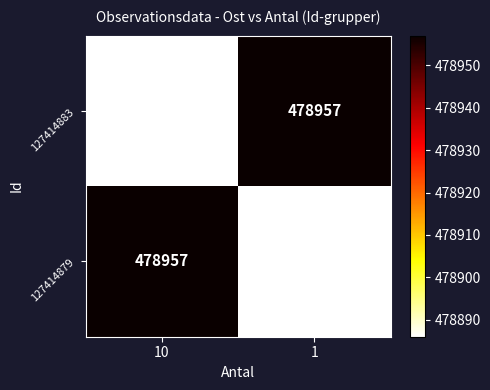

Is the value of 127414879 at 1 greater than the value of 127414883 at 1?

No